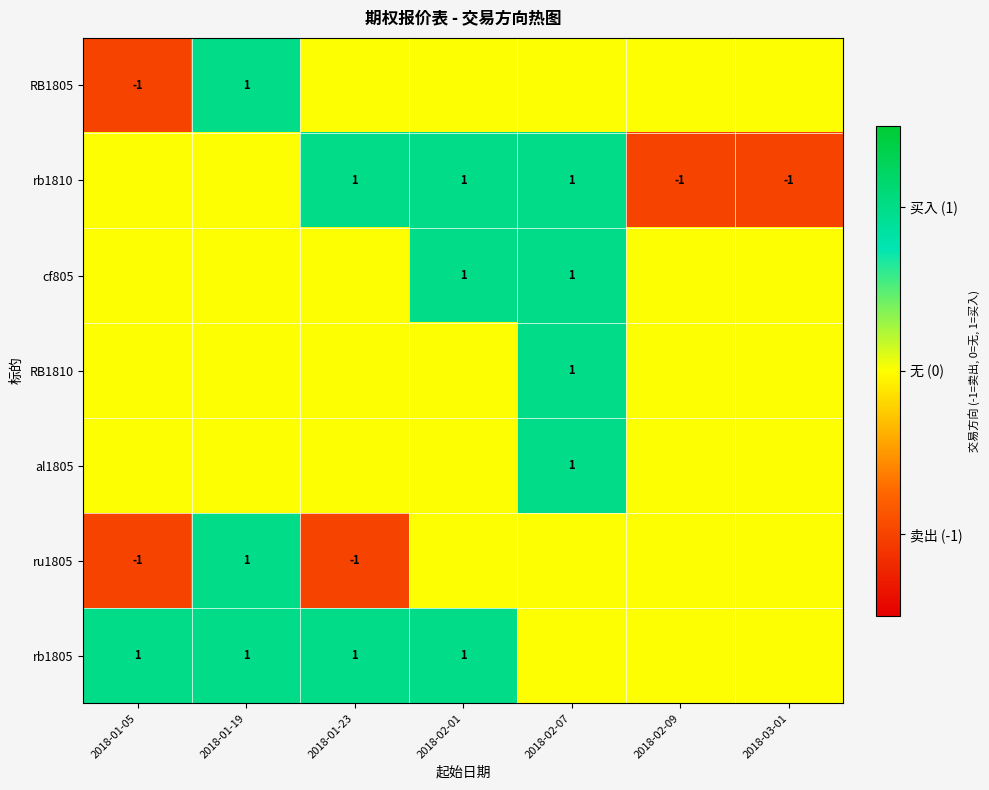

The value of rb1805 at 2018-01-05 is 1. True or false?

True